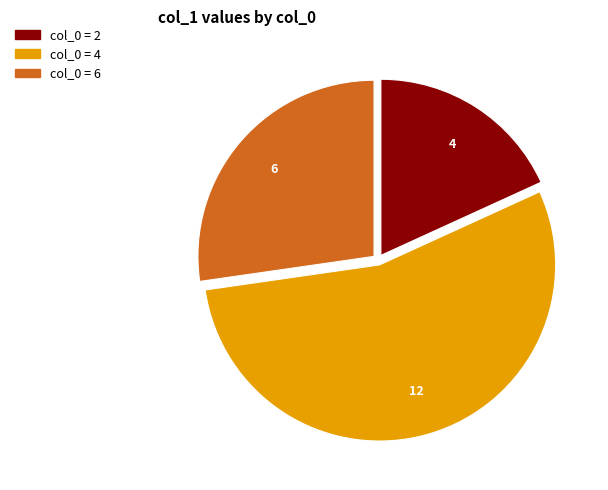

Which slice is the smallest?

col_0 = 2